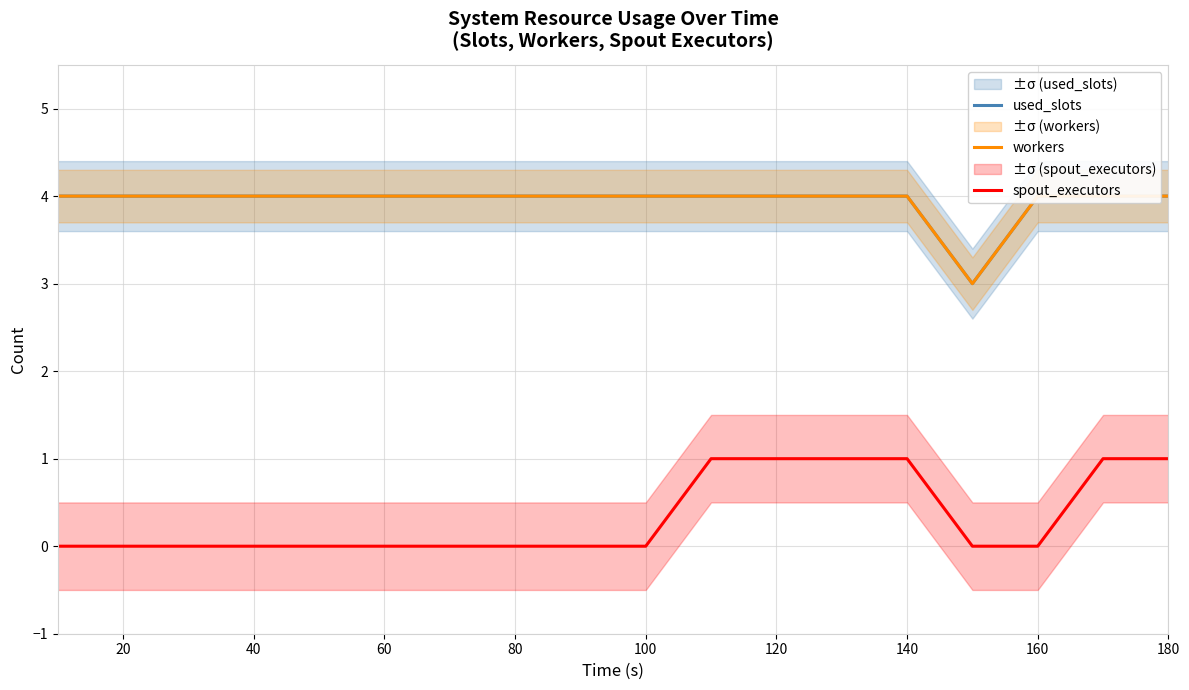

Reading right to left, extract all data points from this chart.

used_slots: 4	4	4	3	4	4	4	4	4	4	4	4	4	4	4	4	4	4
workers: 4	4	4	3	4	4	4	4	4	4	4	4	4	4	4	4	4	4
spout_executors: 1	1	0	0	1	1	1	1	0	0	0	0	0	0	0	0	0	0